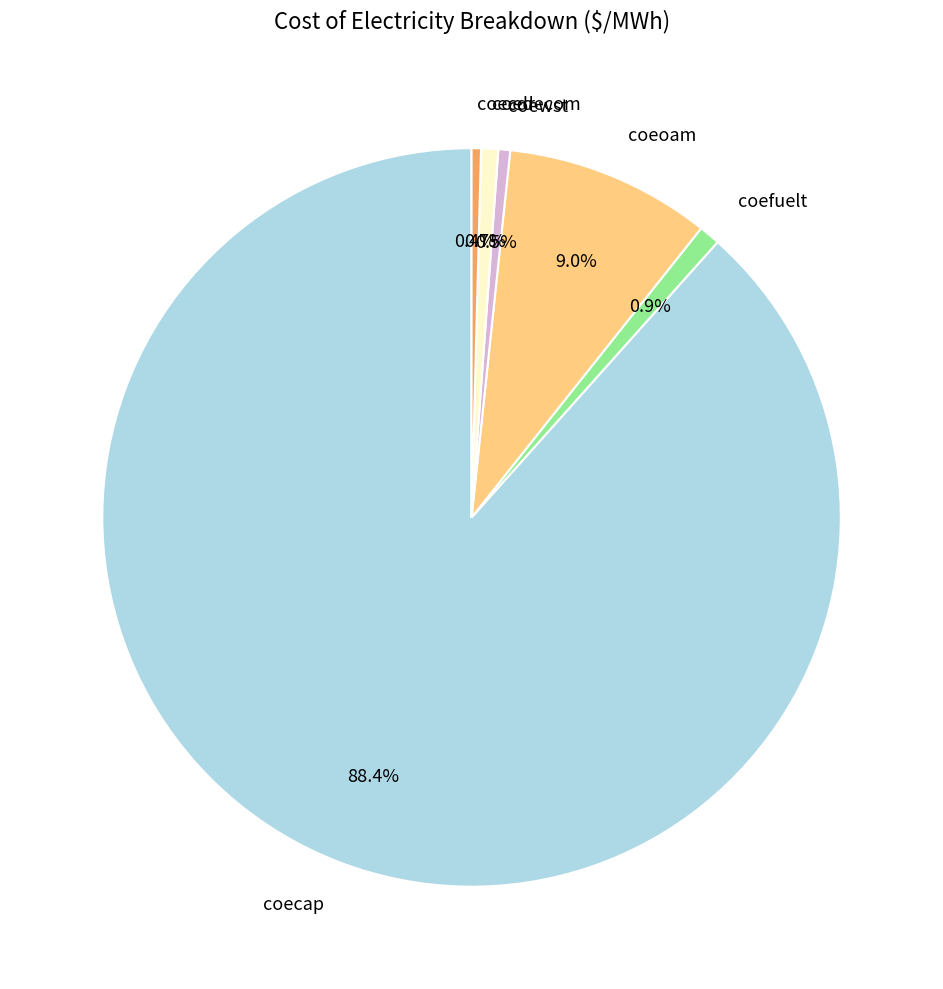

Count the number of slices in the pie.

6